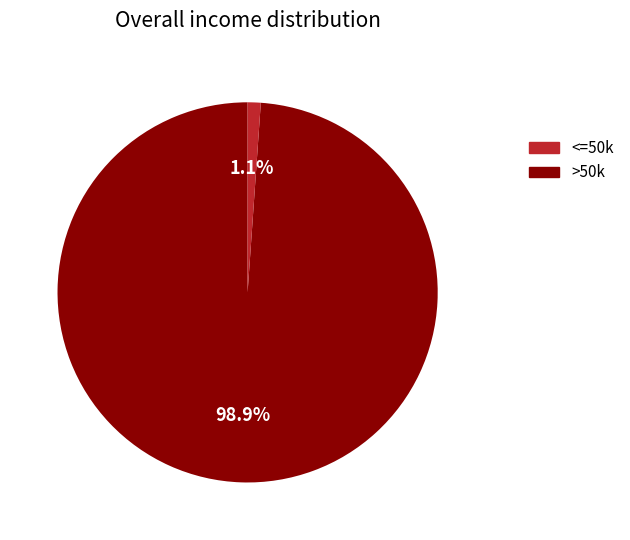

Does any single category account for the majority?

Yes